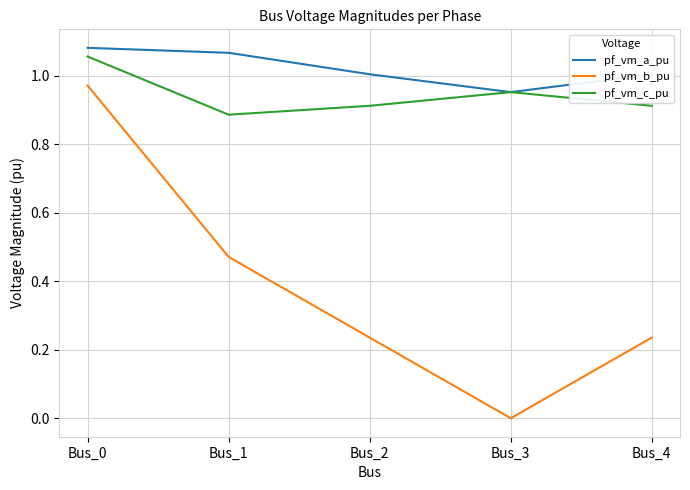

List the series in order of their peak value, lowest first.

pf_vm_b_pu, pf_vm_c_pu, pf_vm_a_pu